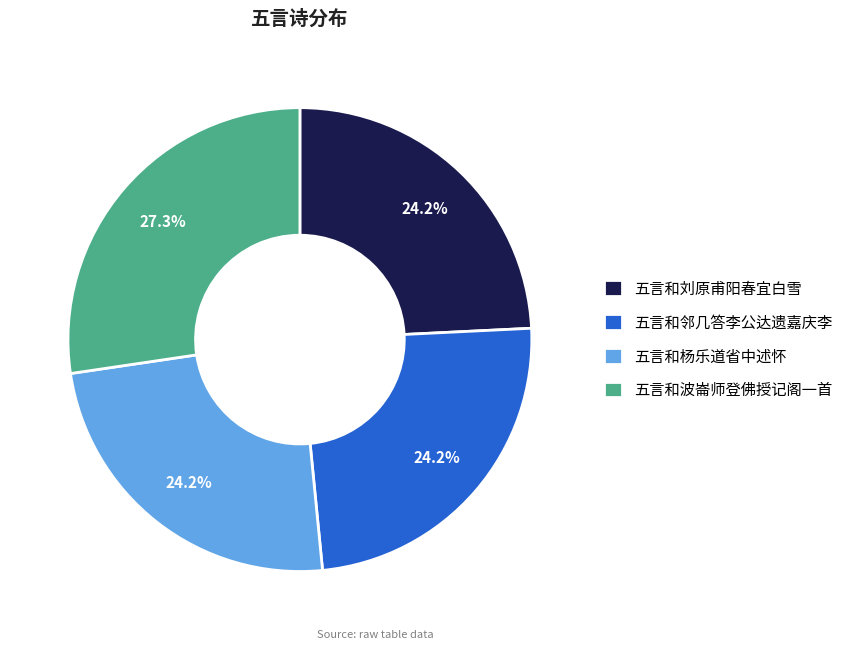

Is it true that 五言和杨乐道省中述怀 is 24% of the pie?

True